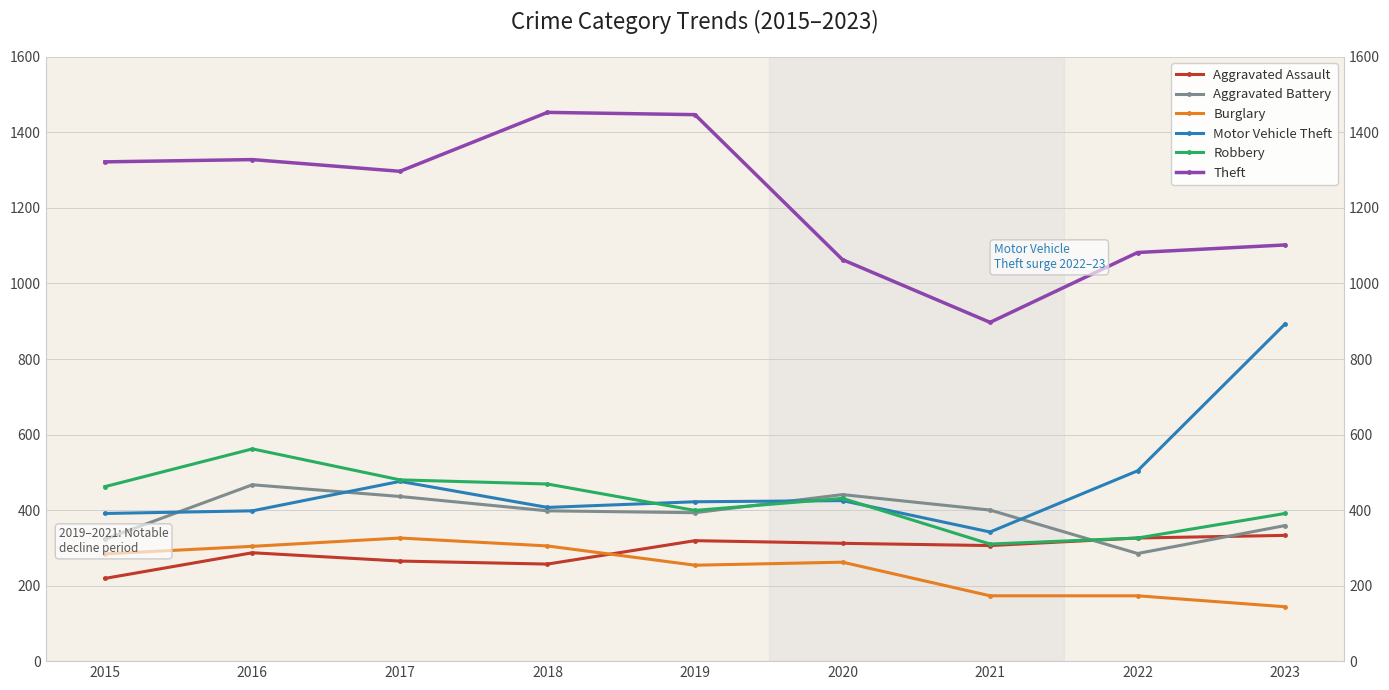

What is the average value of the Theft series?

1221